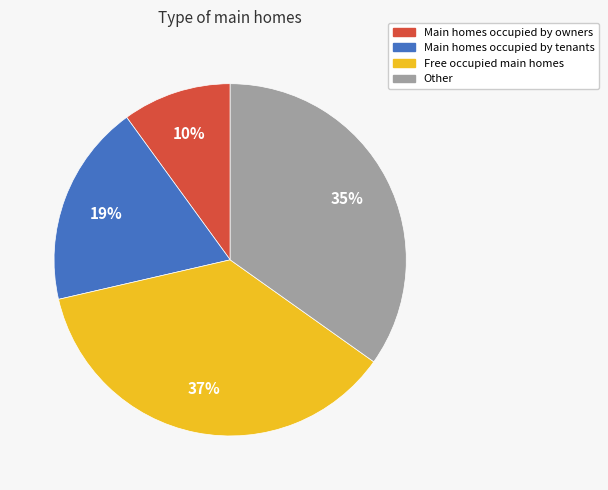

How many slices are in this pie chart?

4